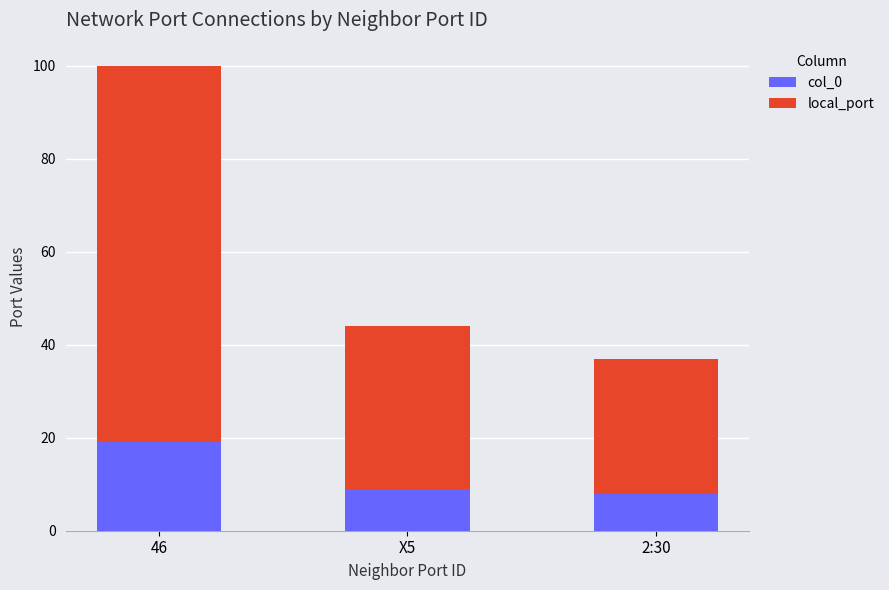

The col_0 series shows 13 at X5. True or false?

False